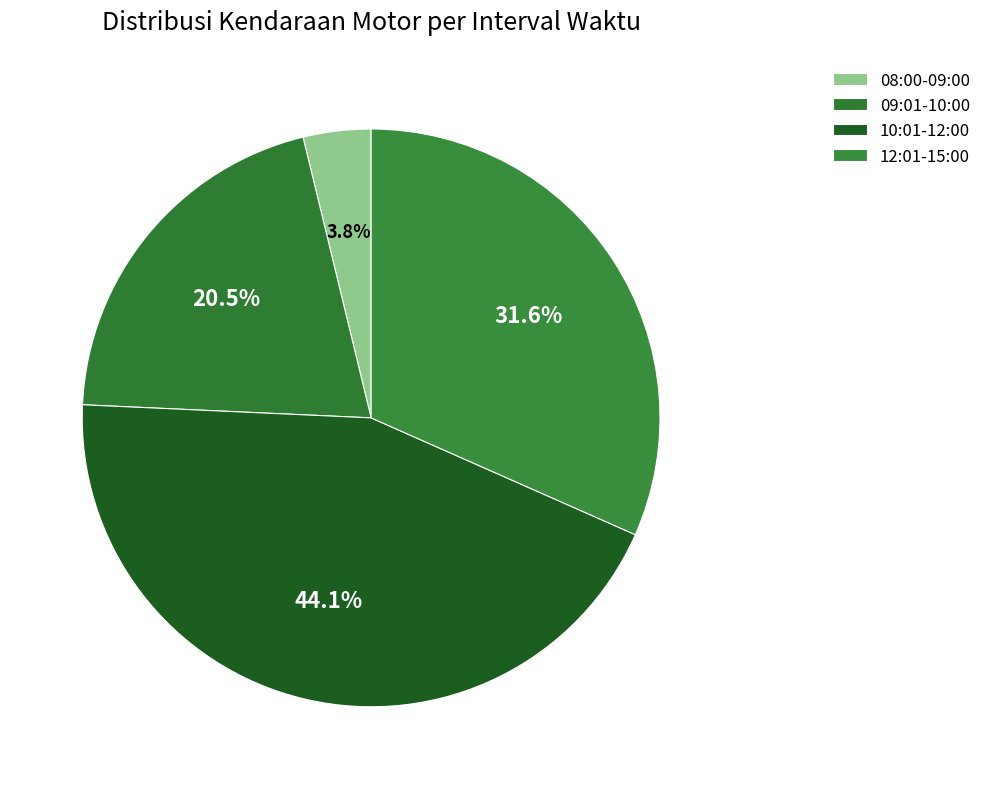

How many segments does this pie chart have?

4